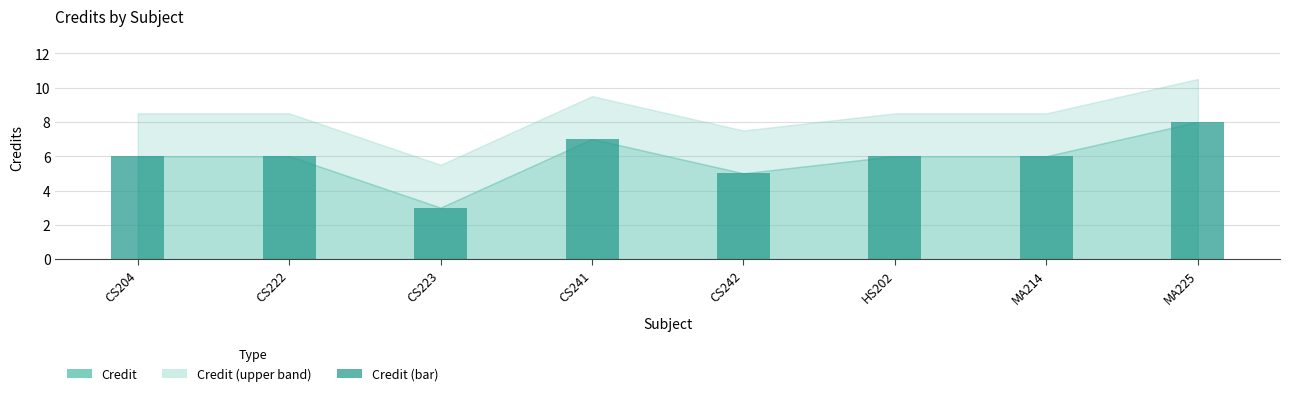

Which category has the highest value across all series?

MA225